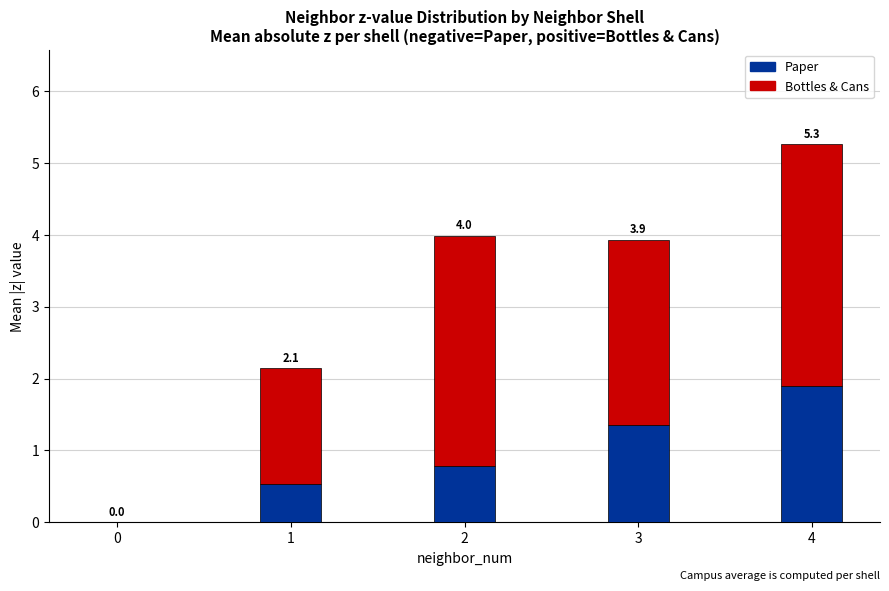

Which series has the largest total across all categories?

Bottles & Cans